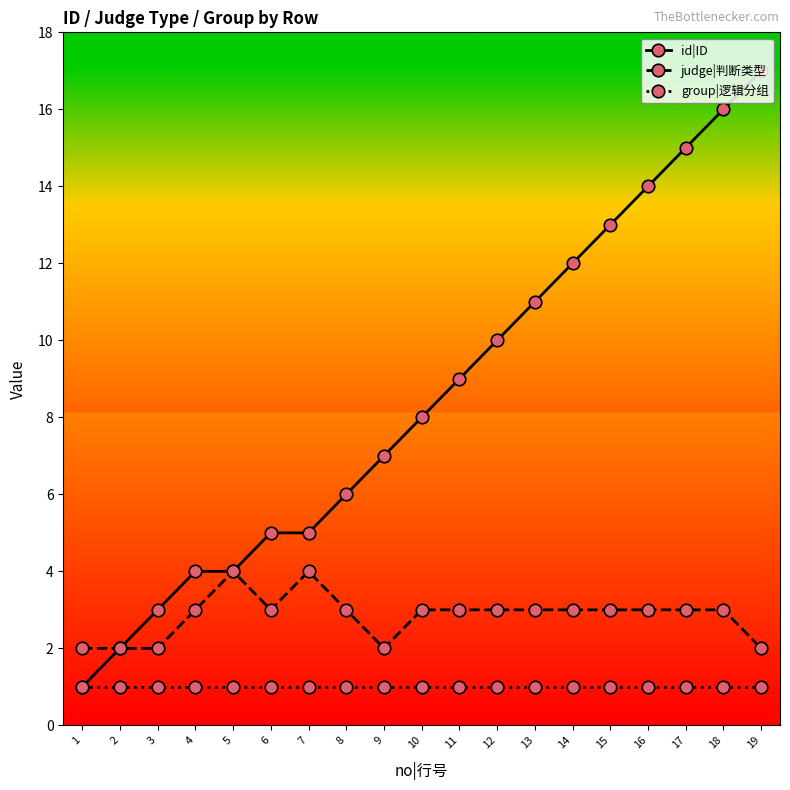

Between 6 and 13, which series saw the biggest shift?

id|ID